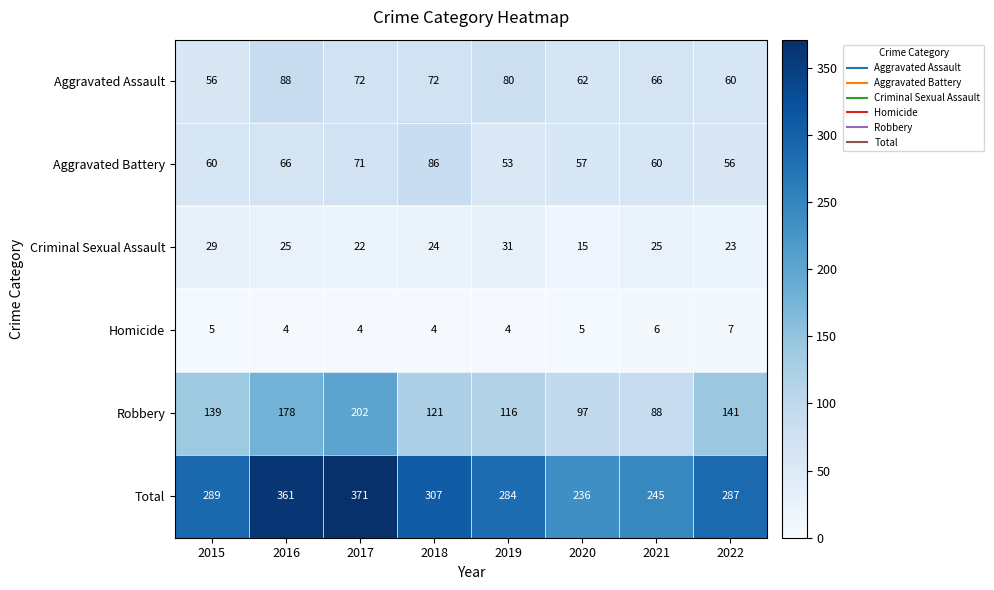

What is the spread (max minus min) of values at 2016?

357